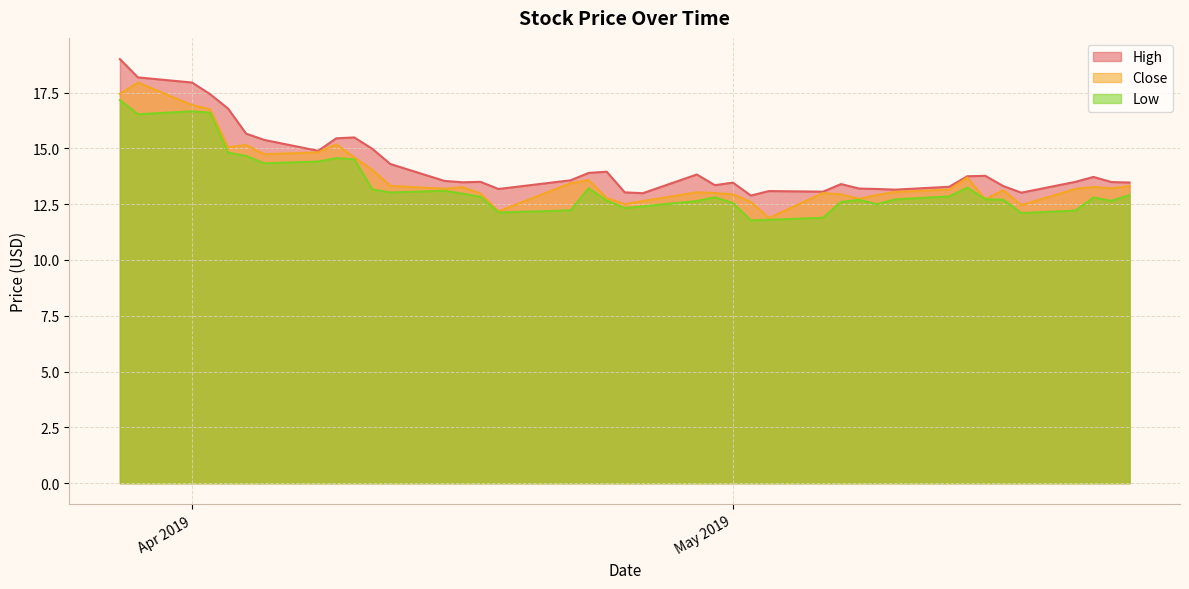

What is the average value of the High series?

14.3